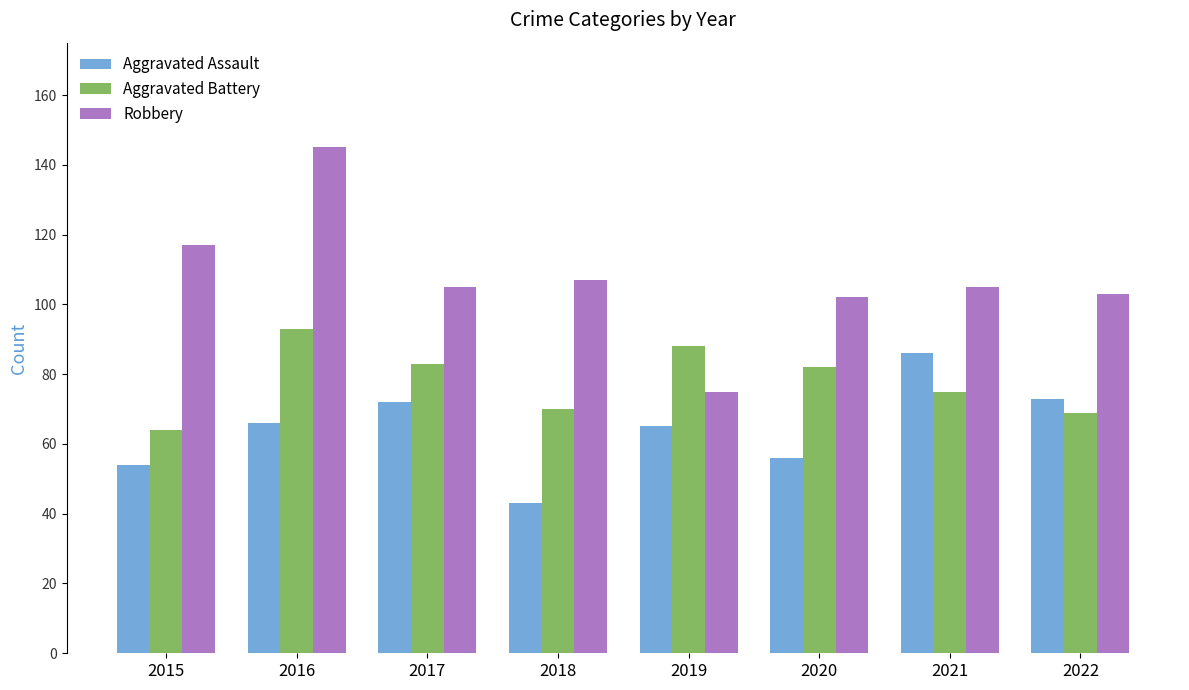

What is the minimum value for Robbery?

75